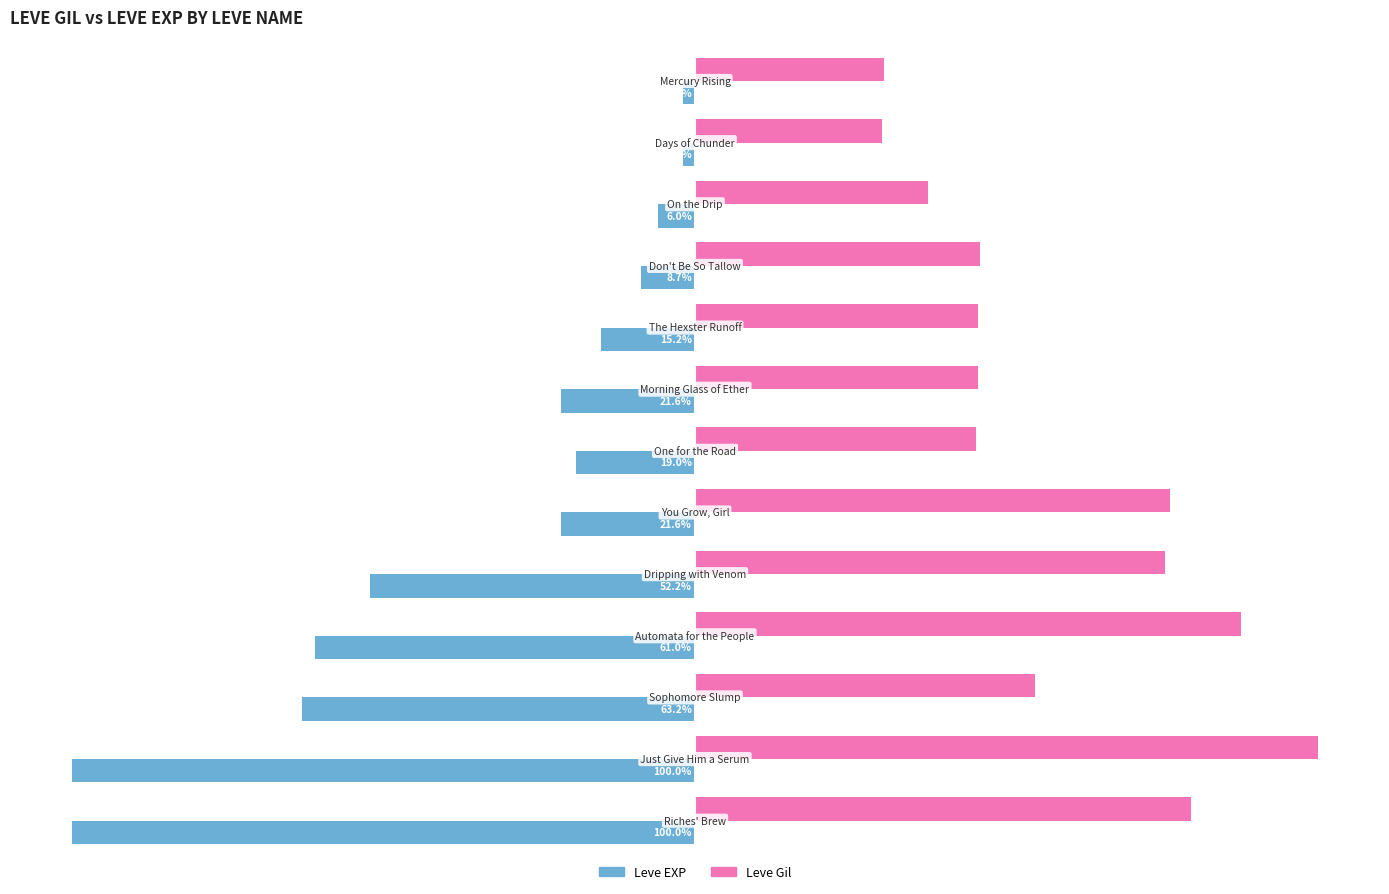

Which series has the largest total across all categories?

Leve Gil